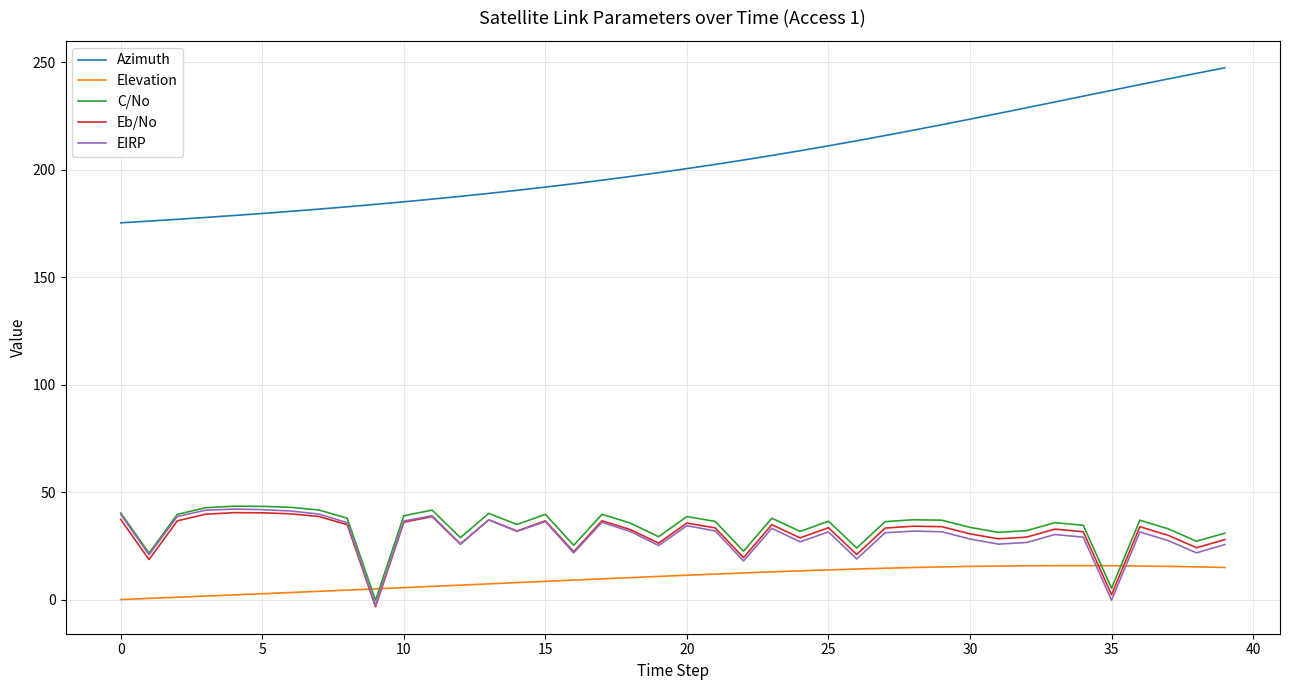

Which series has the largest range (max minus min)?

Azimuth